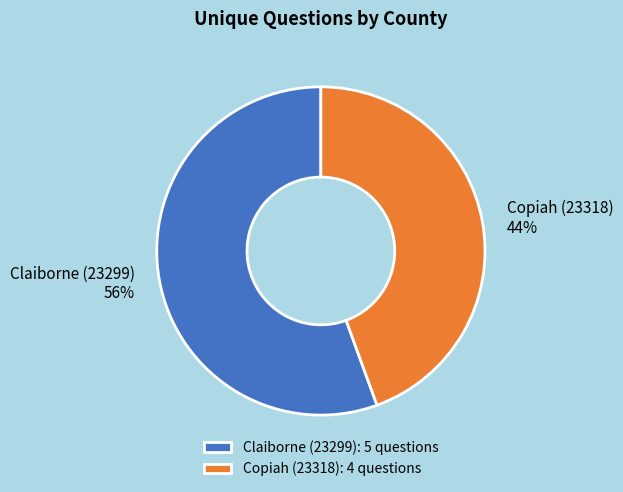

Does Copiah (23318) represent more than half of the total?

No